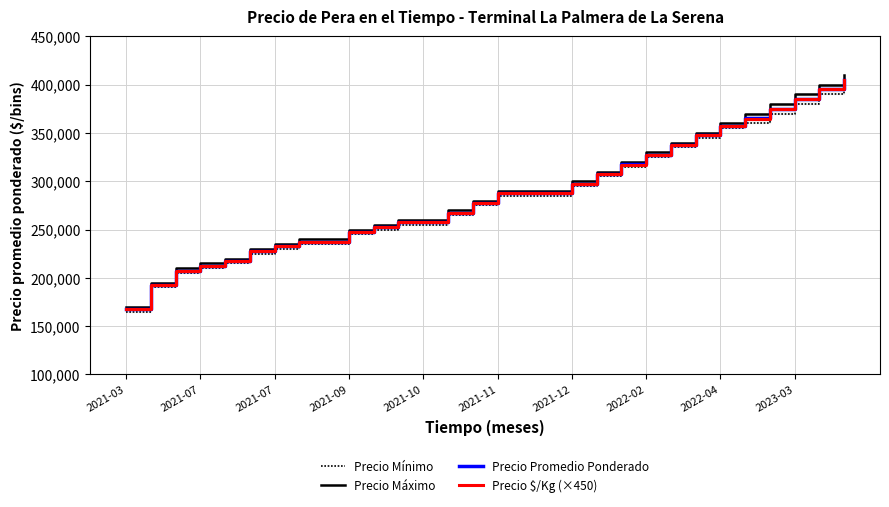

At how many categories does at least one series exceed 309969?

11